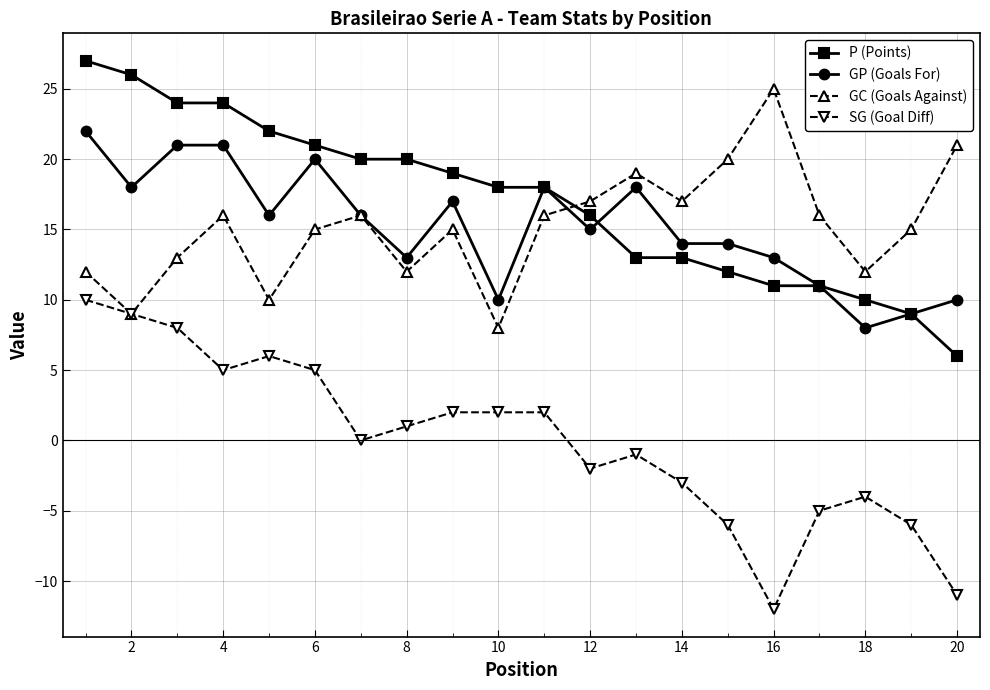

Which series has the largest total across all categories?

P (Points)